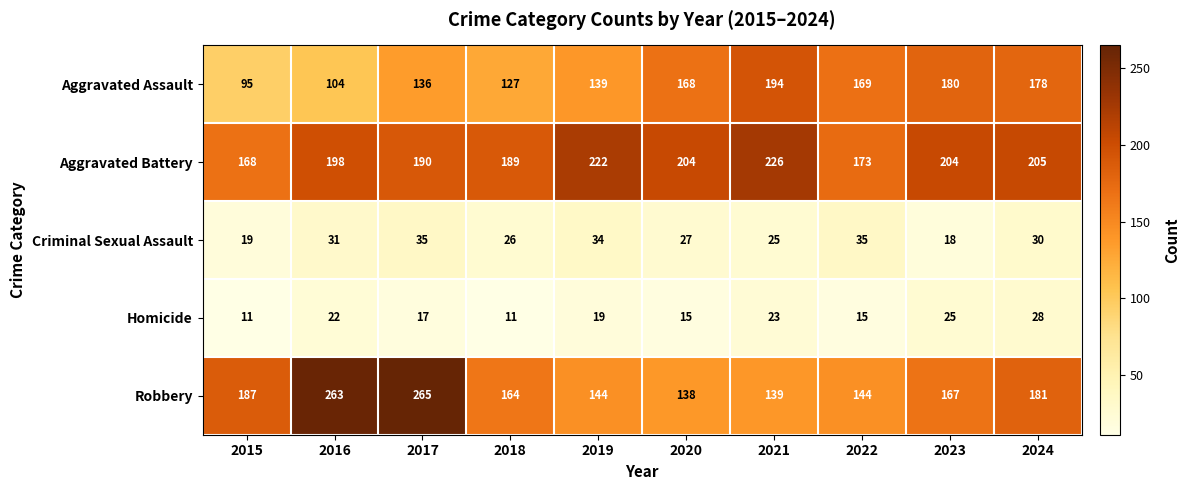

What is the sum of all Robbery values?

1792